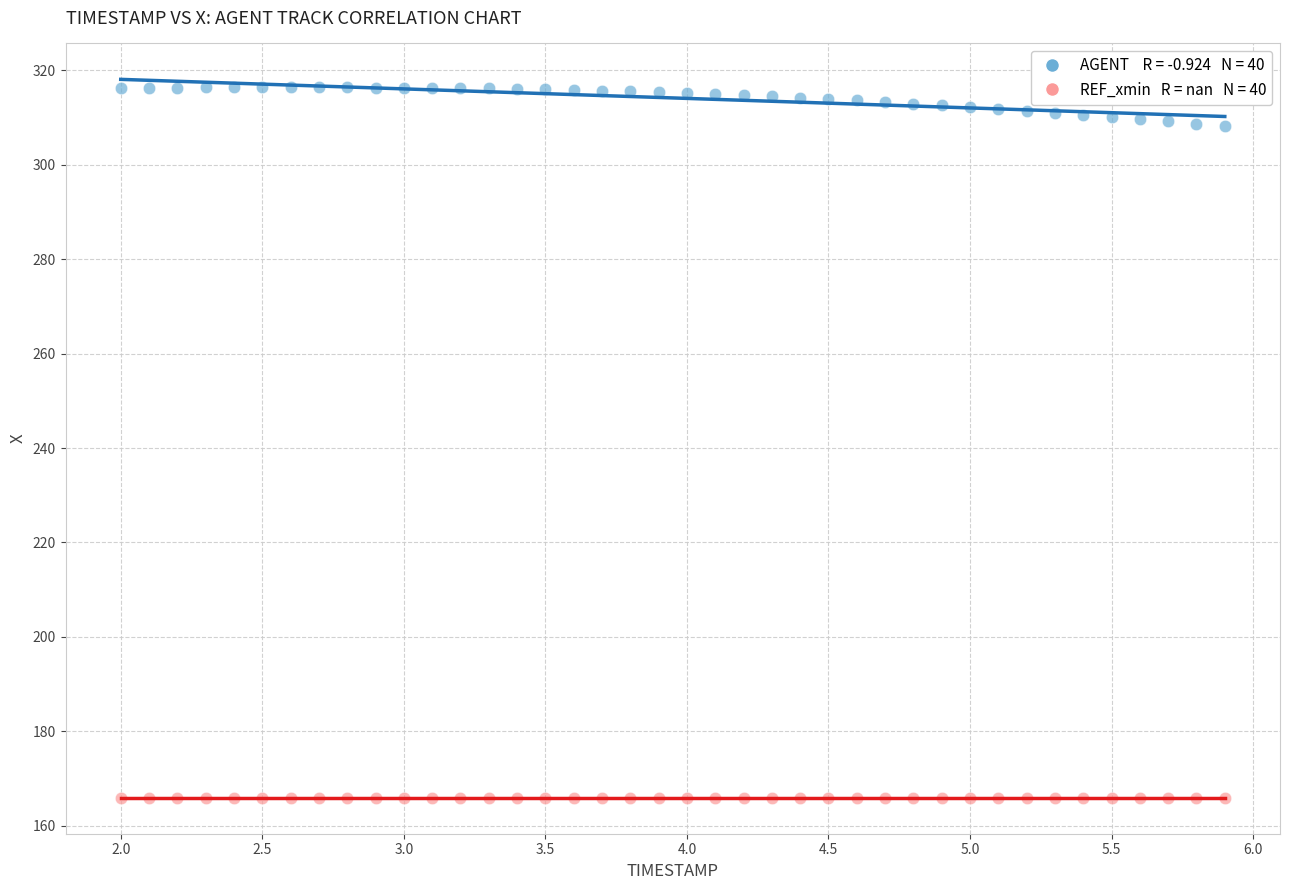

How many points are shown in the scatter plot?

80